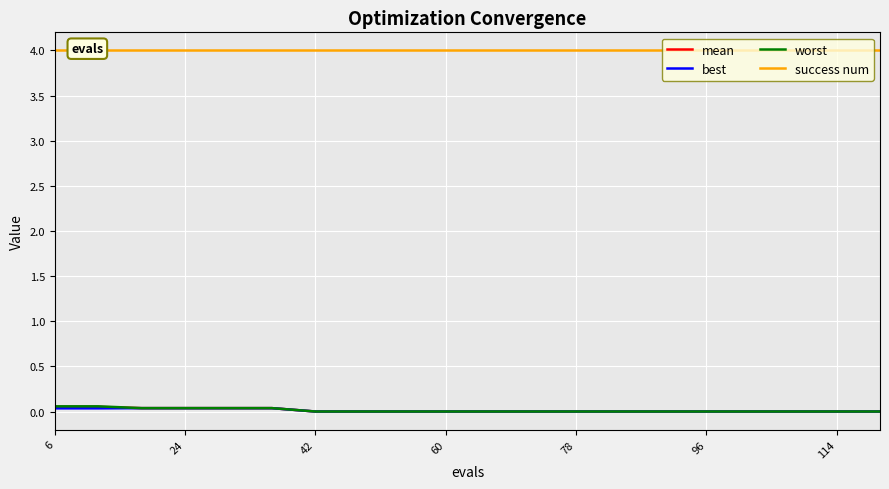

True or false: mean has more than 0 interior local peaks.

False